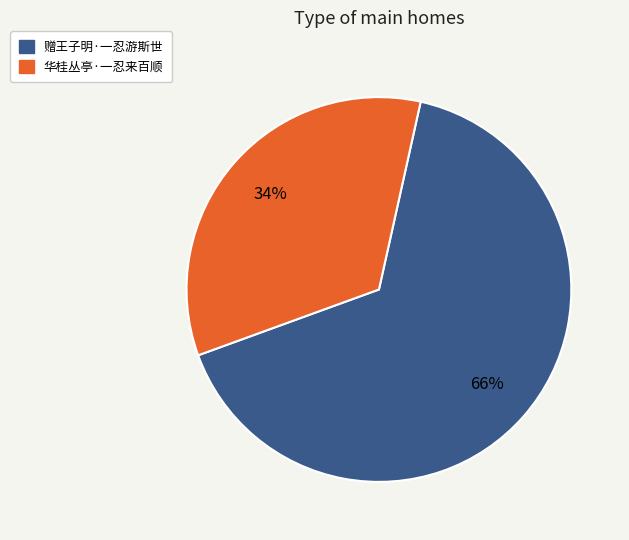

Which slice represents more than half of the pie?

赠王子明·一忍游斯世